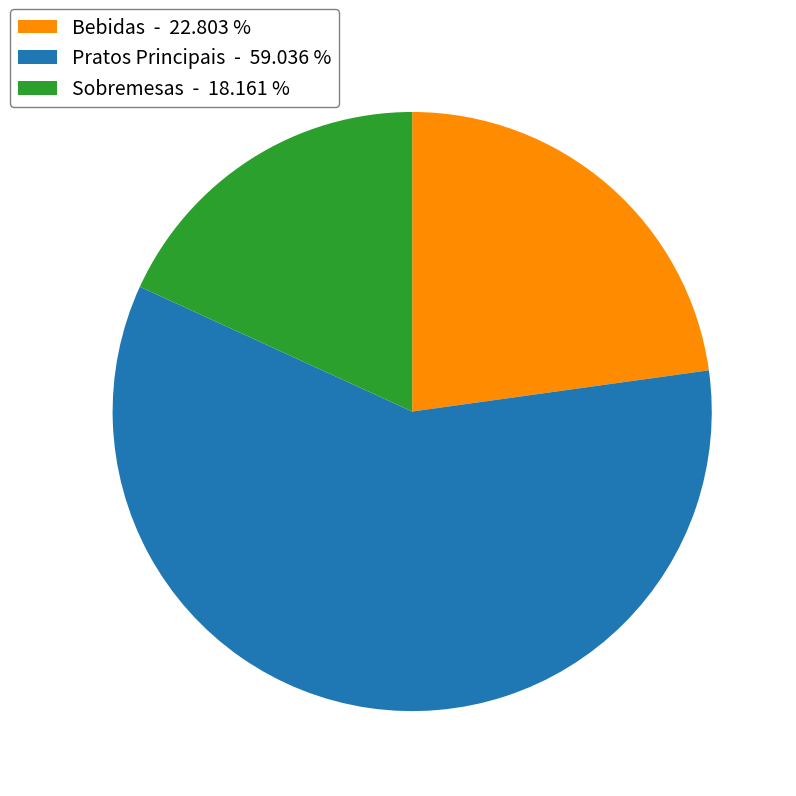

Is Pratos Principais the majority of the pie?

Yes